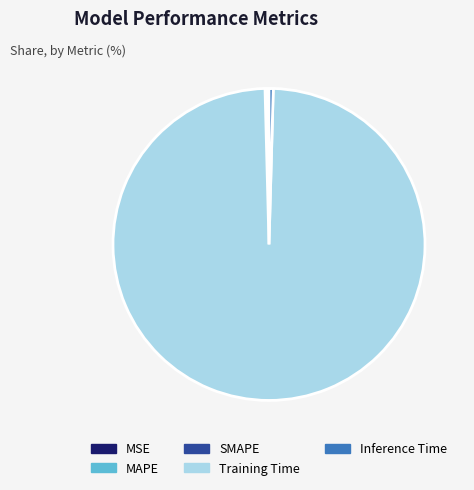

True or false: Training Time accounts for 99% of the total.

True